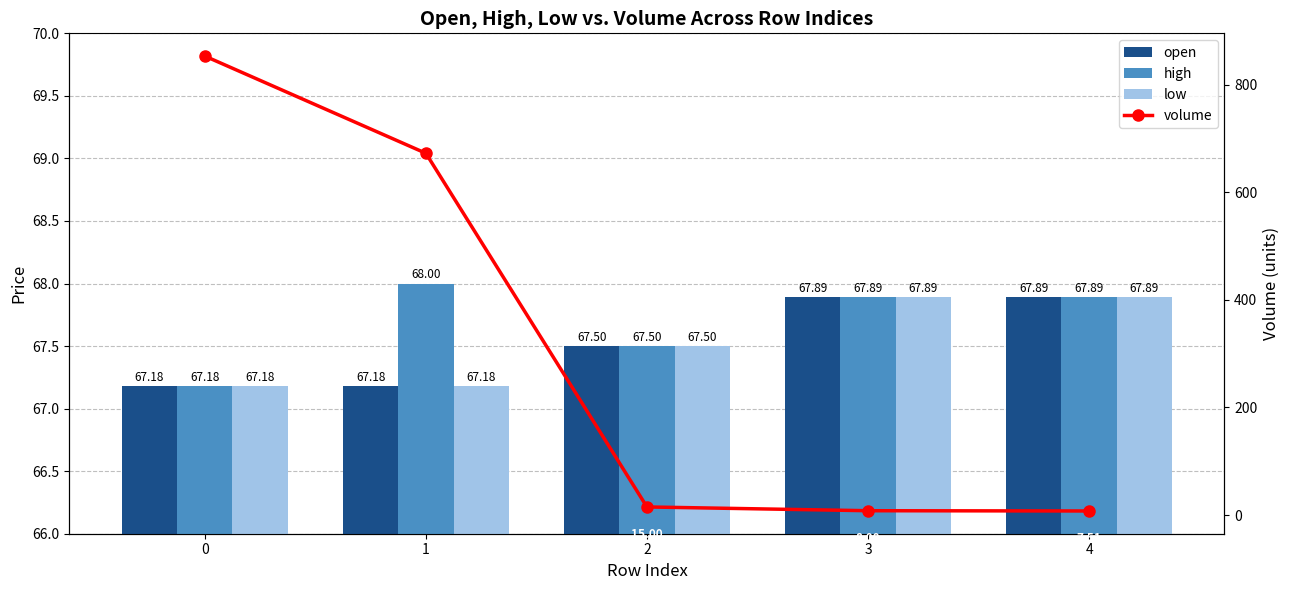

Which series changed the most between 0 and 4?

volume